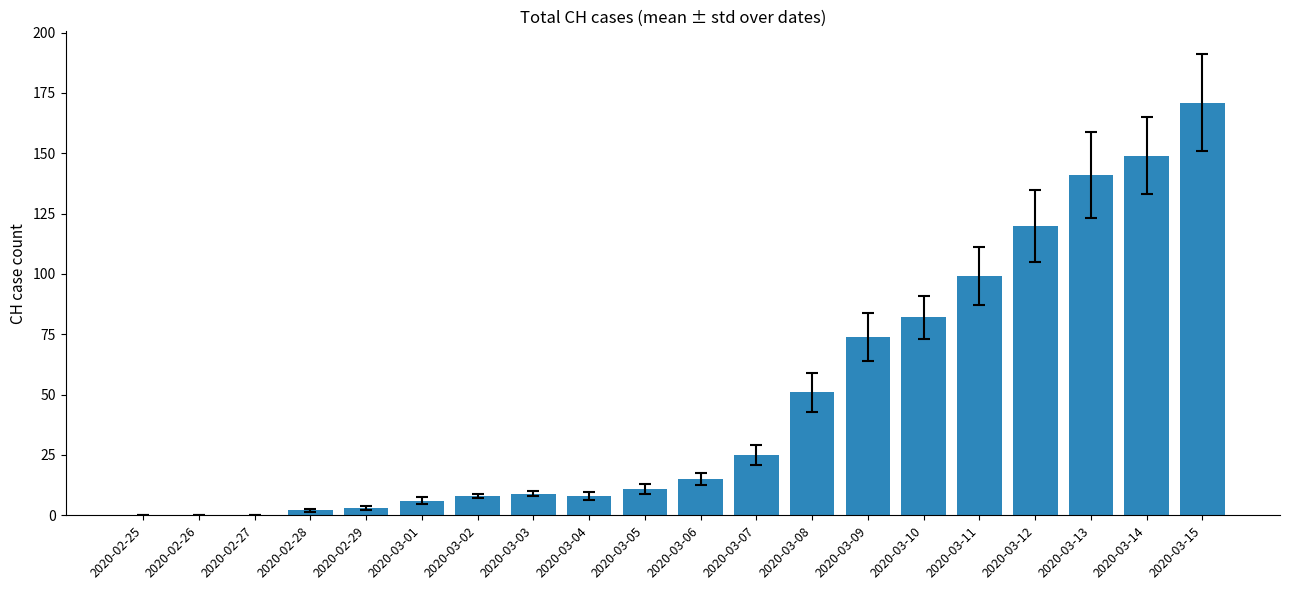

The chart shows a value of 49 at 2020-03-12. True or false?

False